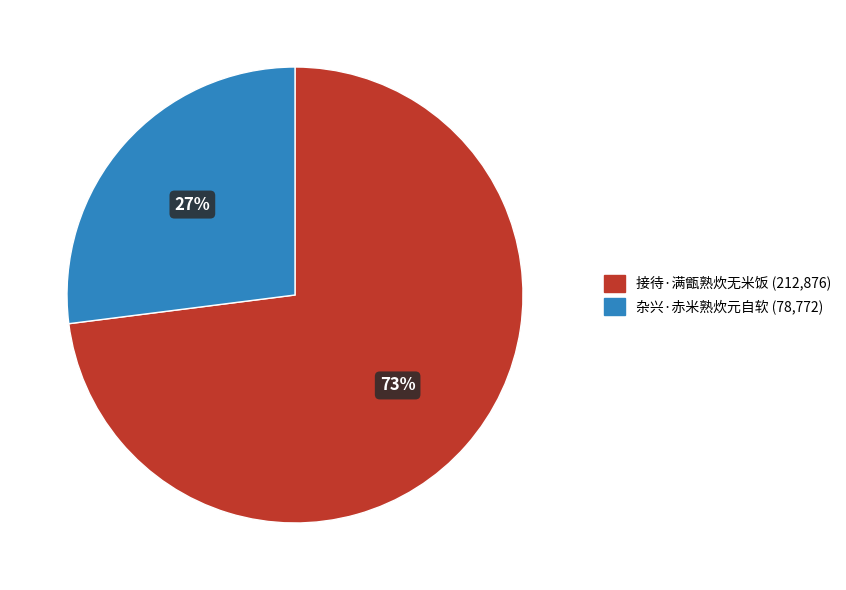

Rank the categories by value from lowest to highest.

杂兴·赤米熟炊元自软, 接待·满甑熟炊无米饭